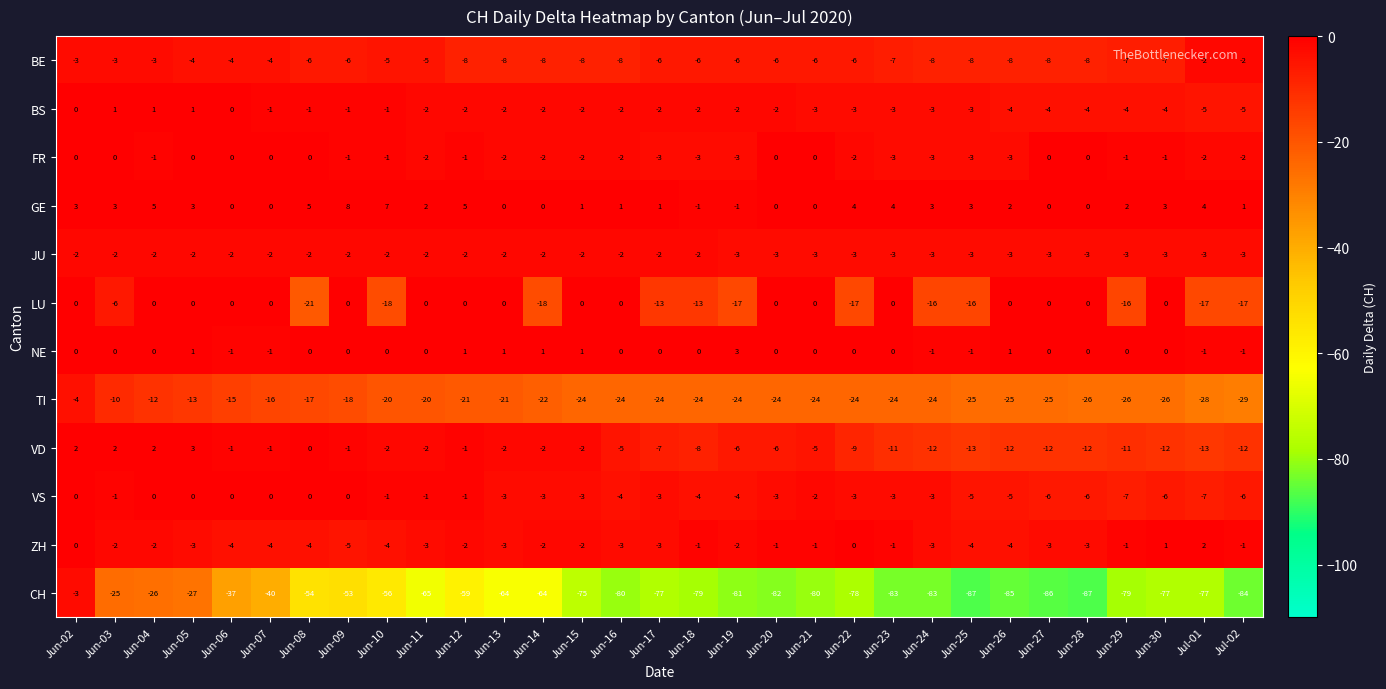

At which category is the sum across all series the highest?

Jun-02